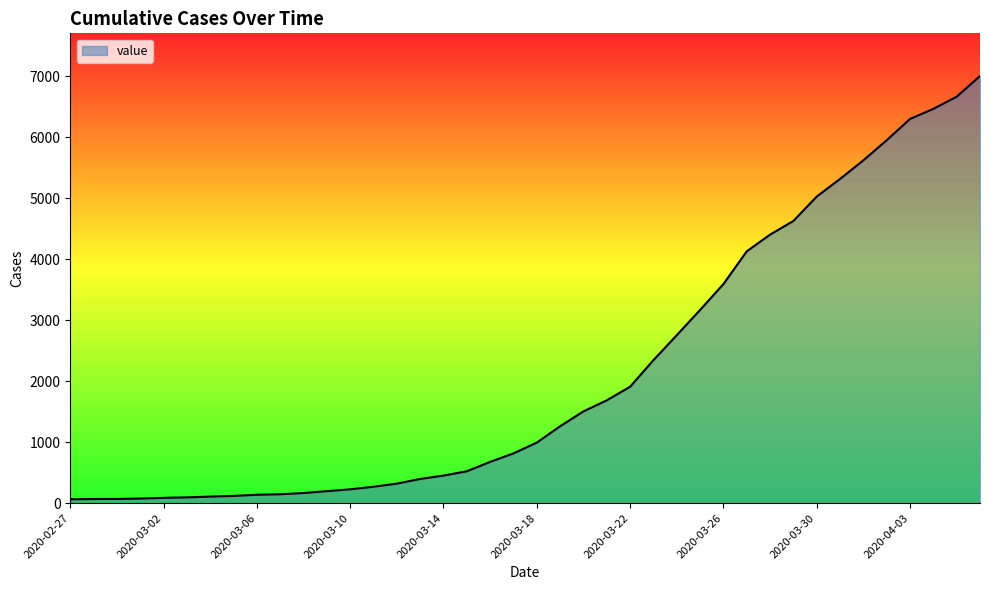

What is the maximum value shown in the chart?

7003